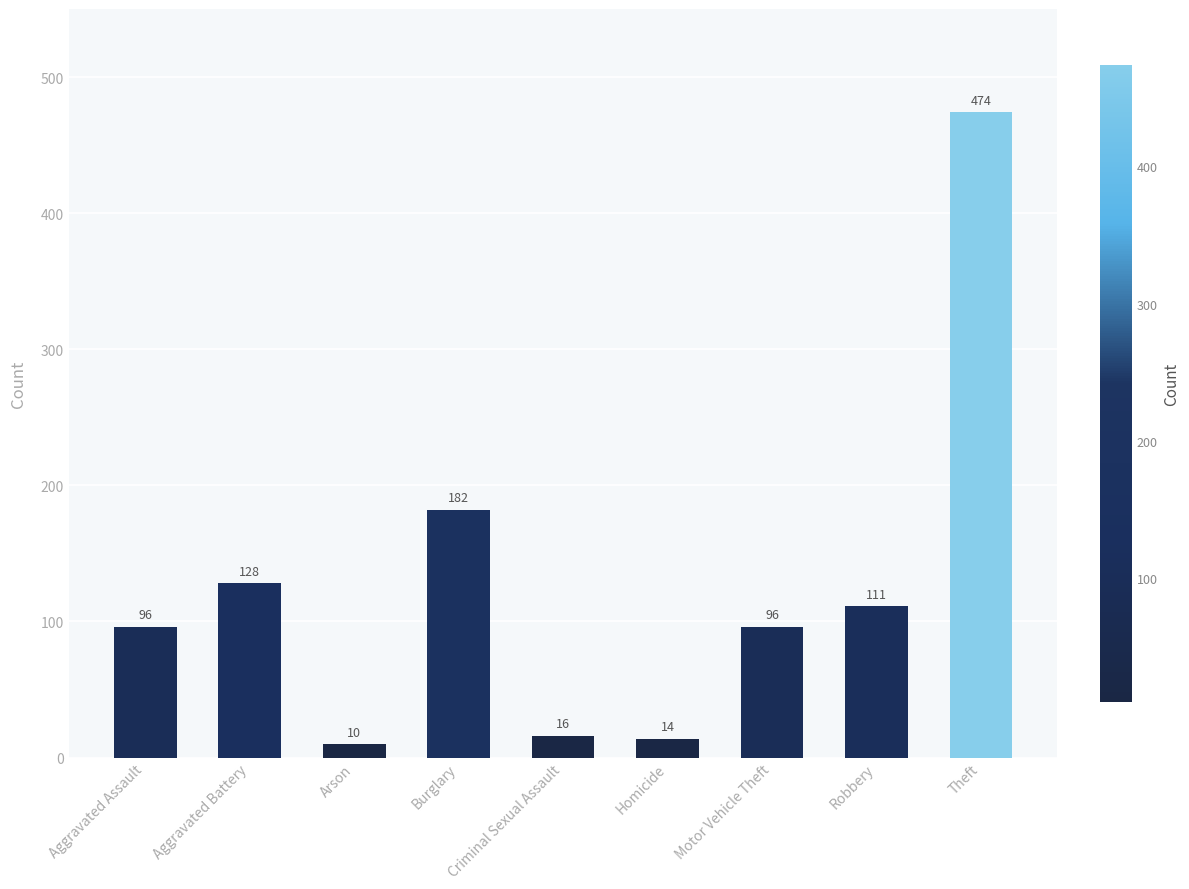

What is the difference between the maximum and minimum values?

464